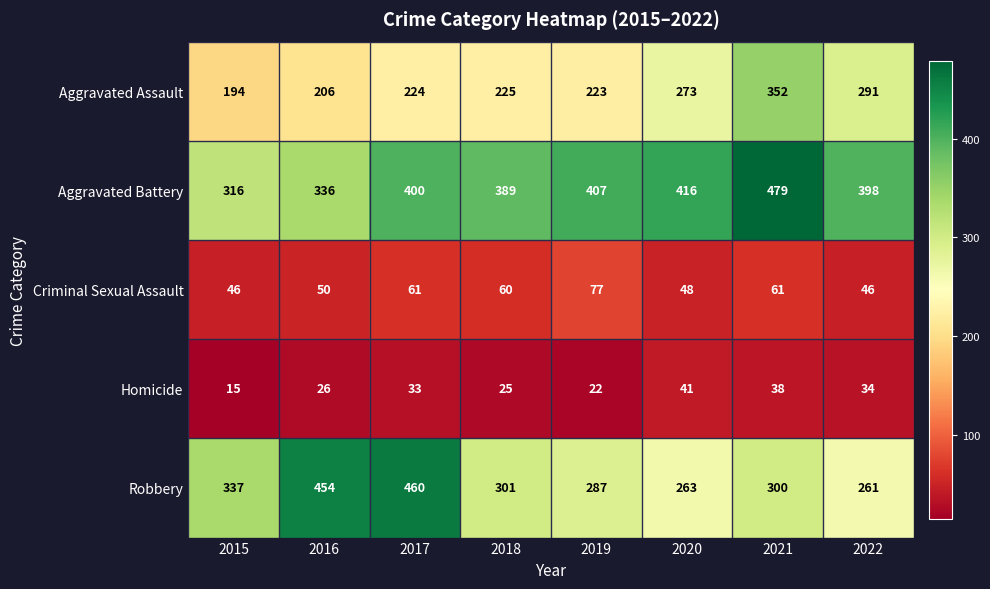

What is the difference between the maximum and minimum values in the Criminal Sexual Assault series?

31